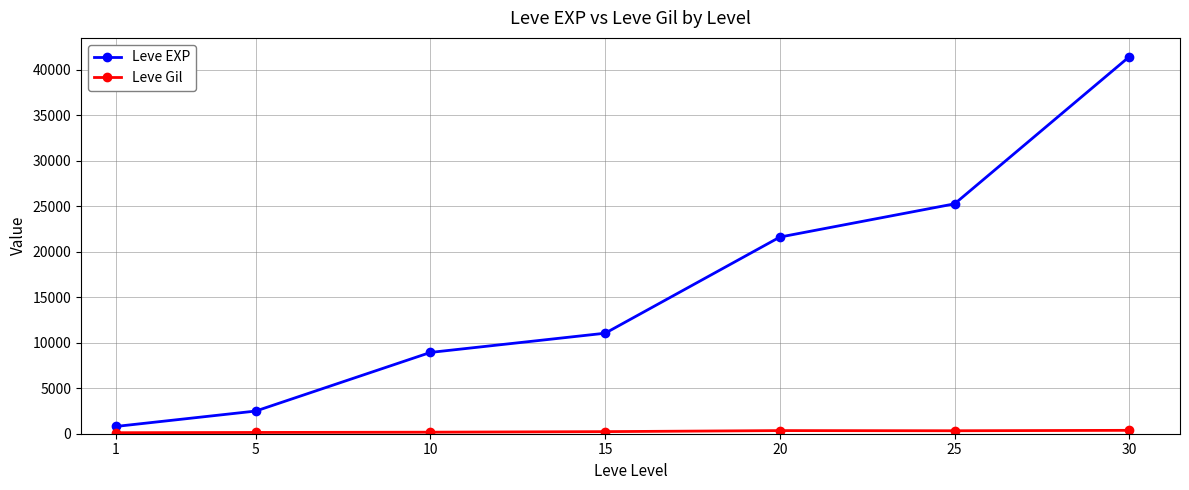

True or false: Leve EXP has more than 2 interior local peaks.

False